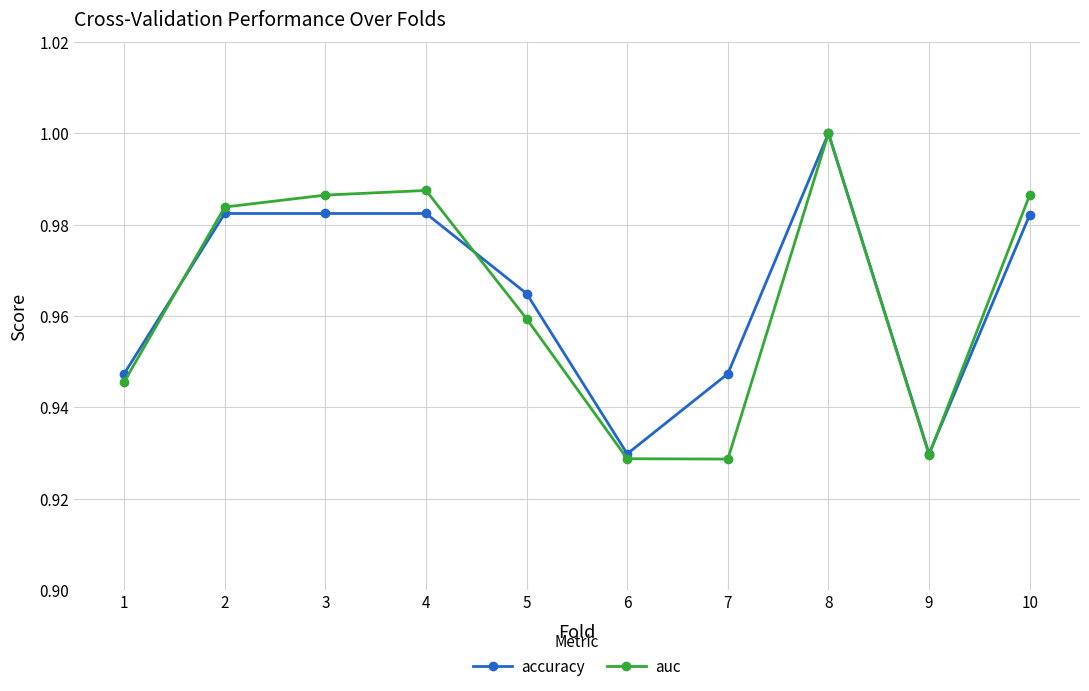

Which series has the largest range (max minus min)?

auc